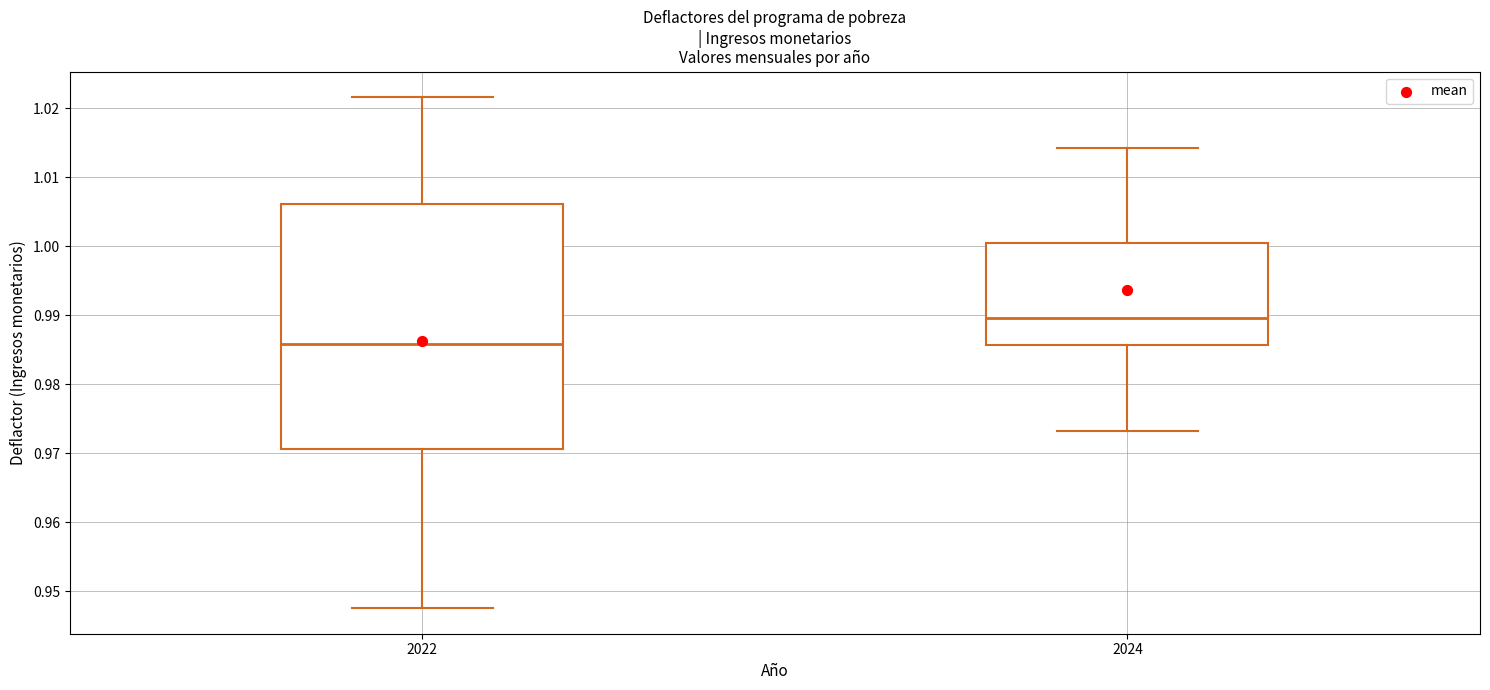

Which box is the tallest, from its lower edge to its upper edge?

2022